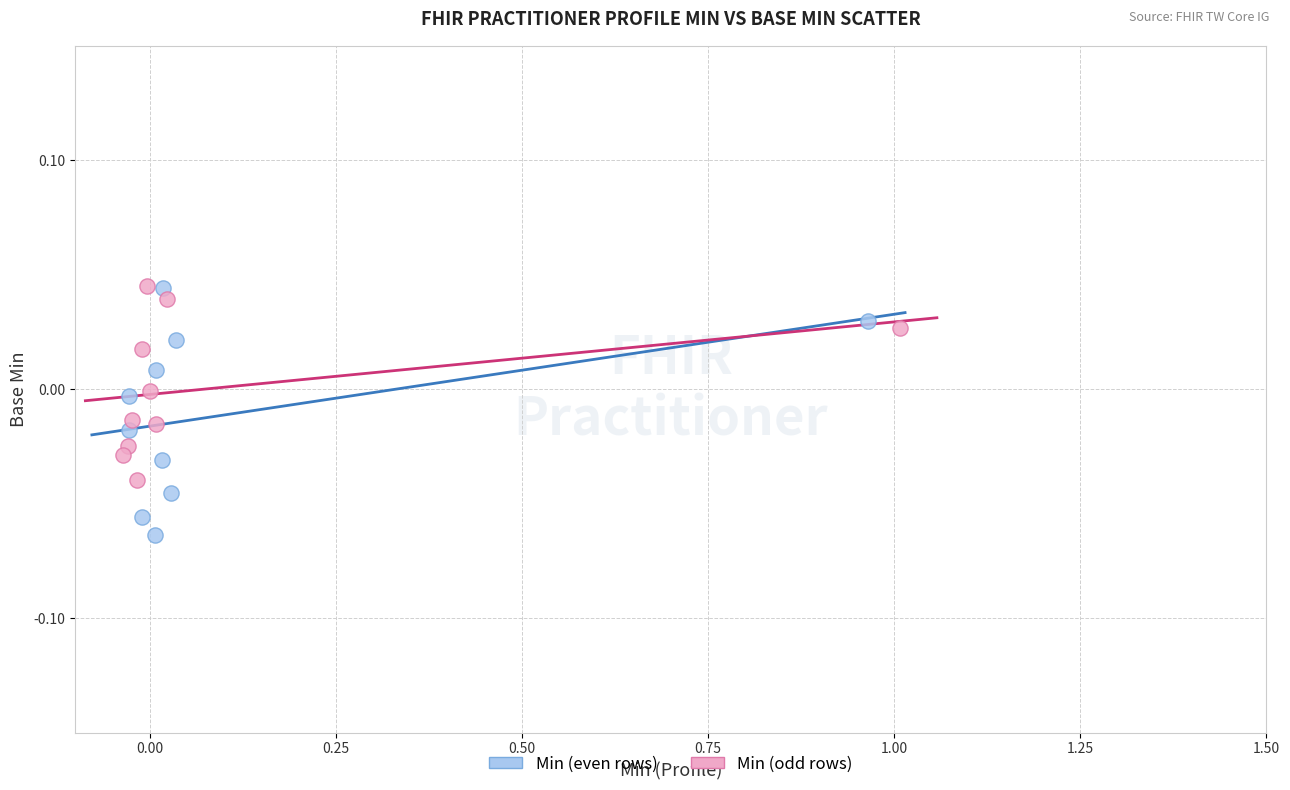

Which series contains the lowest Y value?

Min (even rows)